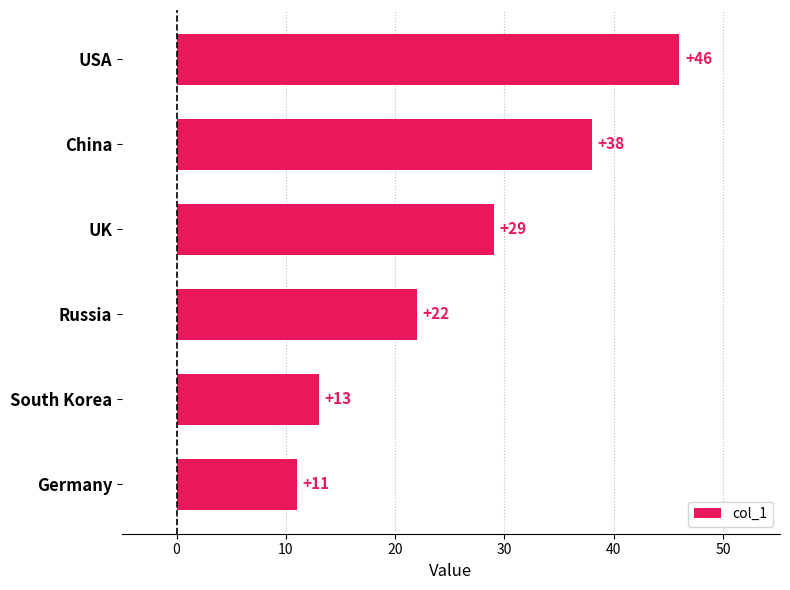

What is the greatest value displayed?

46